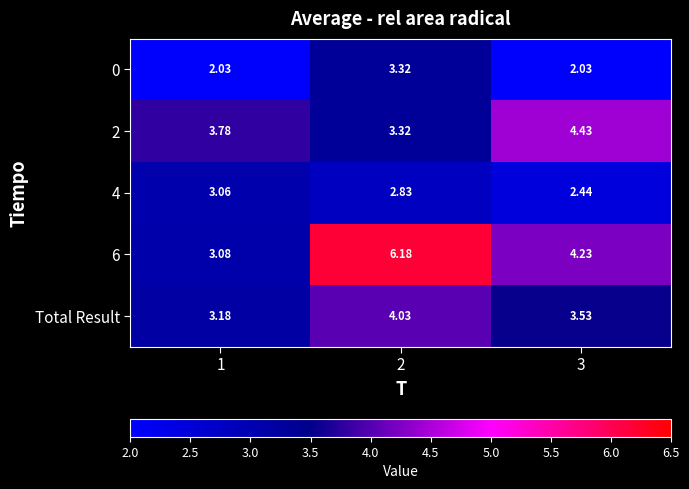

How many categories are shown in the chart?

3